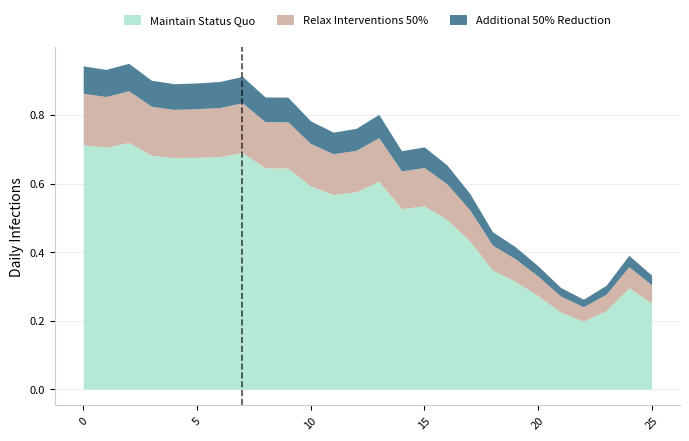

True or false: Relax Interventions 50% has more than 1 points higher than both neighbors.

True